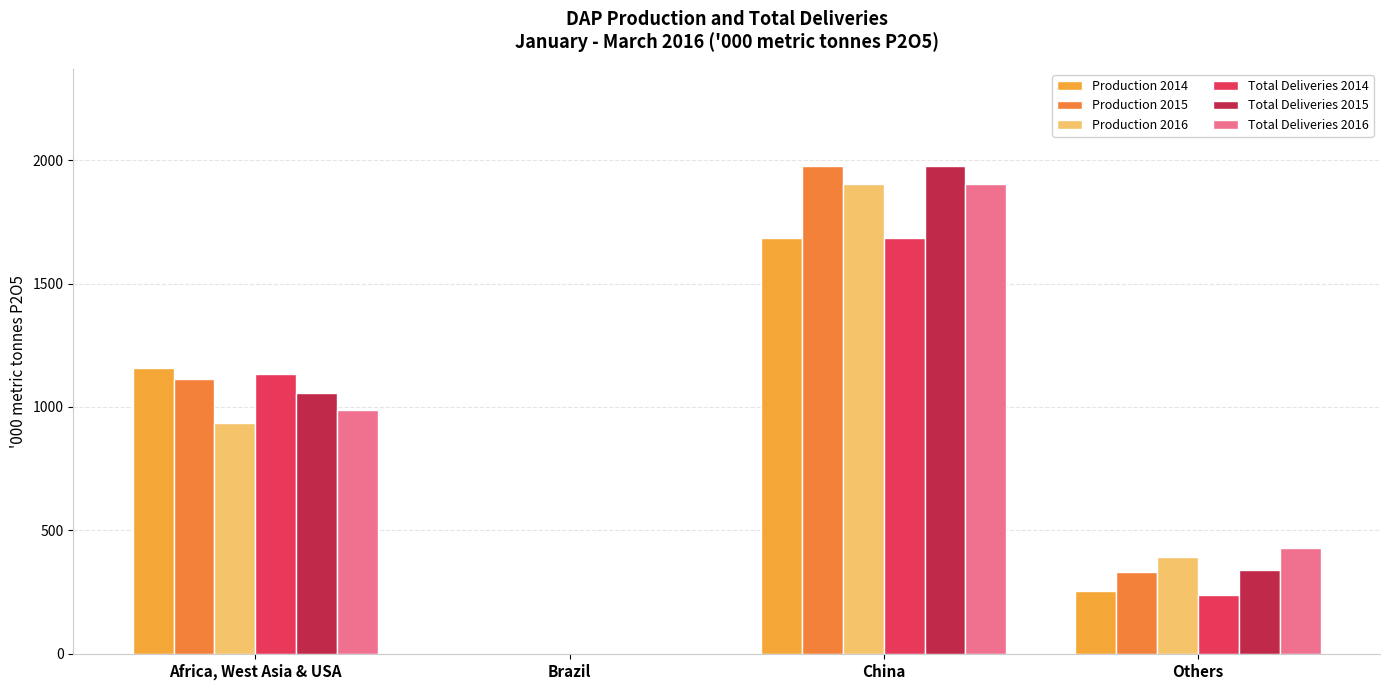

What is the maximum value shown in the chart?

1974.3